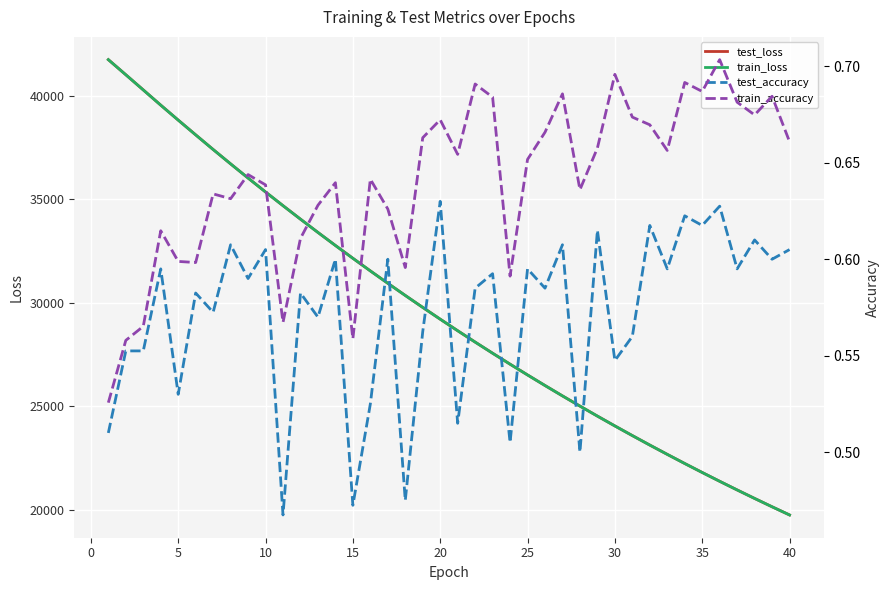

What is the greatest value displayed?

41759.9